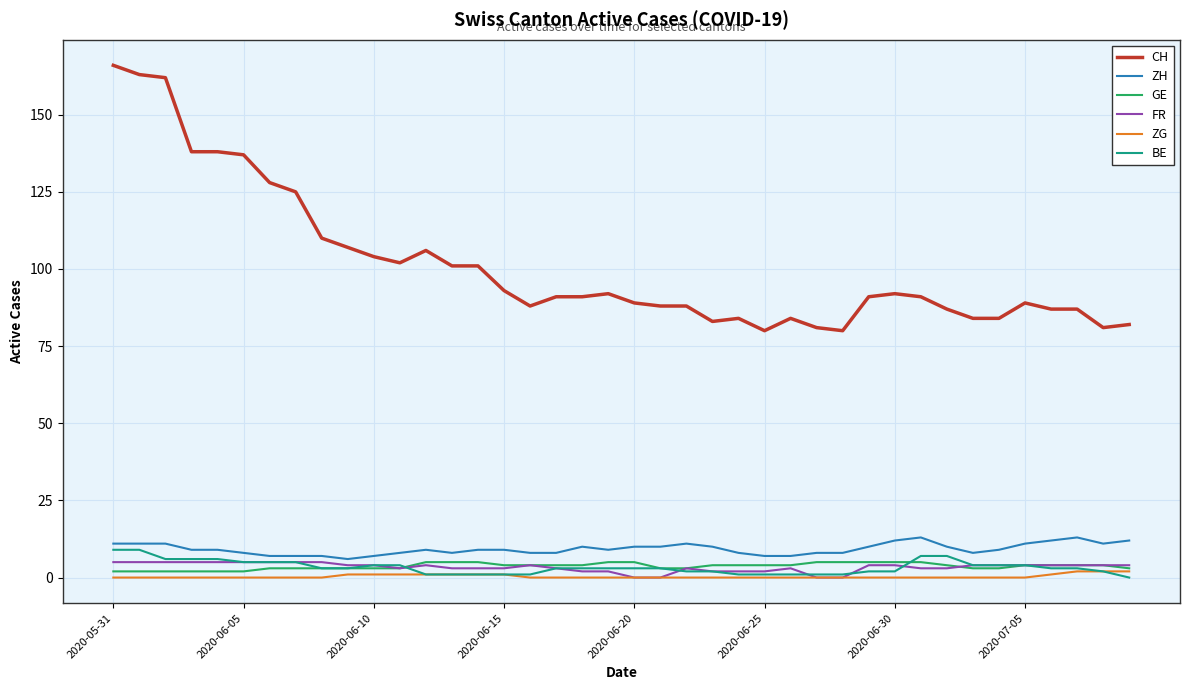

How many distinct data groups are displayed?

6